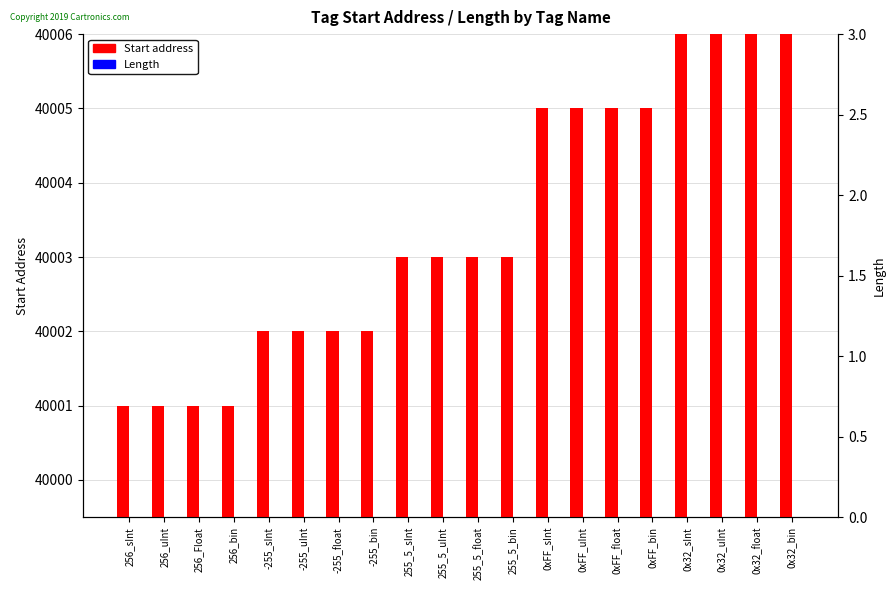

At which label does Length reach its peak?

255_5_sInt